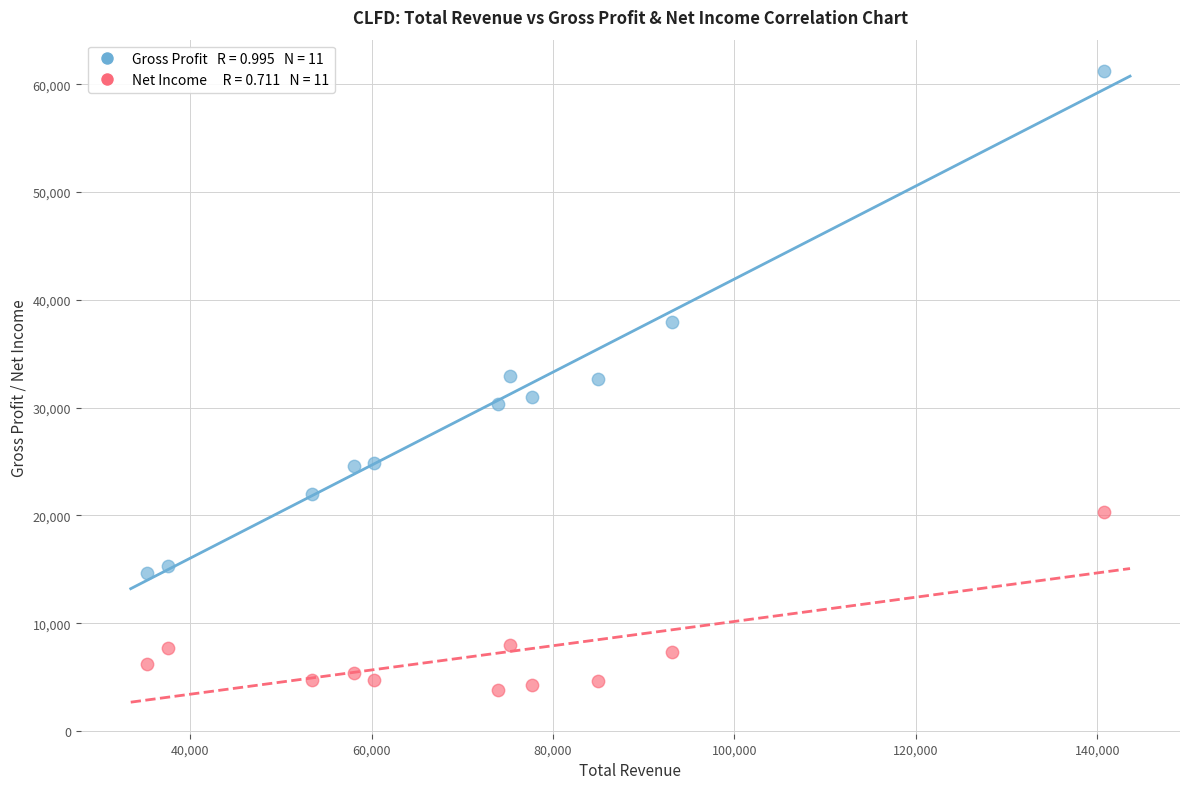

Across all data points, what is the range of Y values (max minus min)?

57400